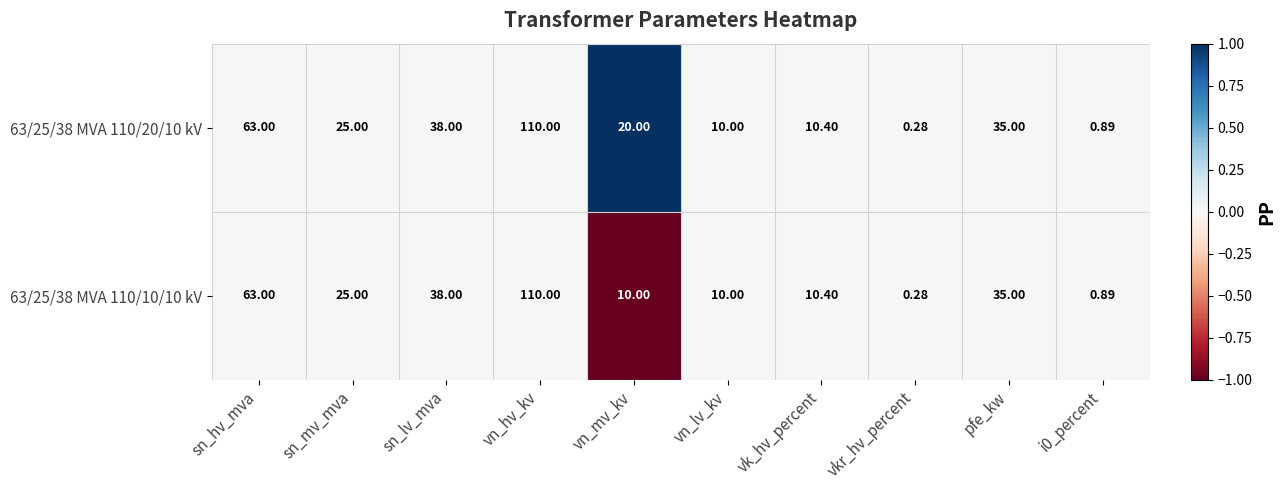

At which category is the sum across all series the highest?

vn_hv_kv